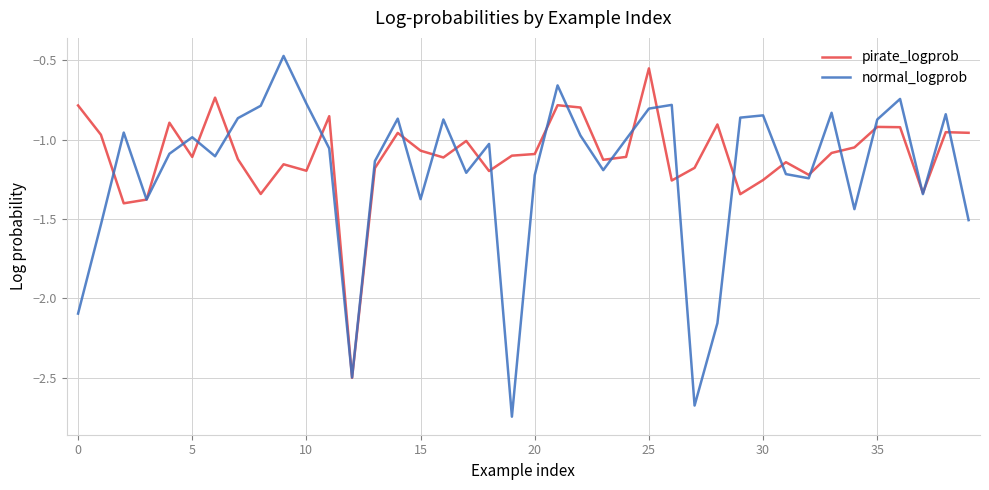

Which series has the widest spread of values?

normal_logprob